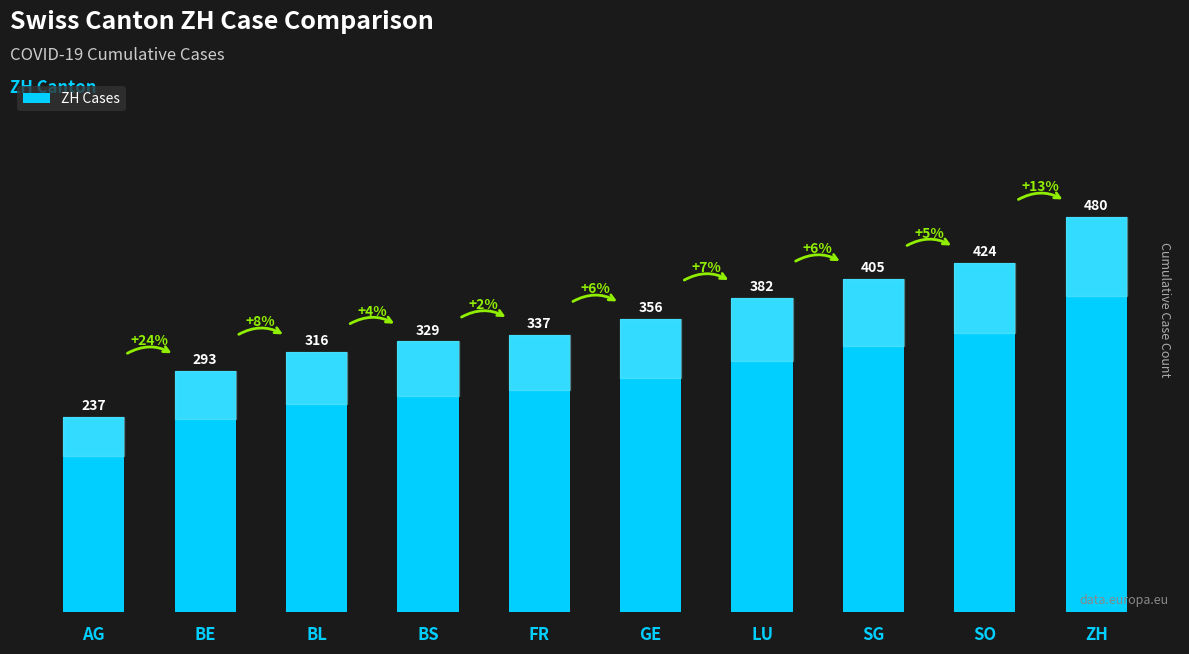

True or false: the data shows 119 at LU.

False